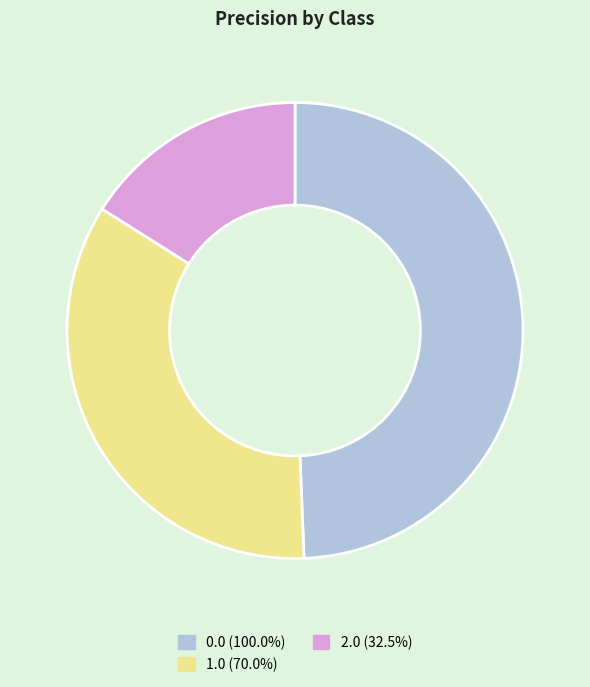

Does any single category account for the majority?

No